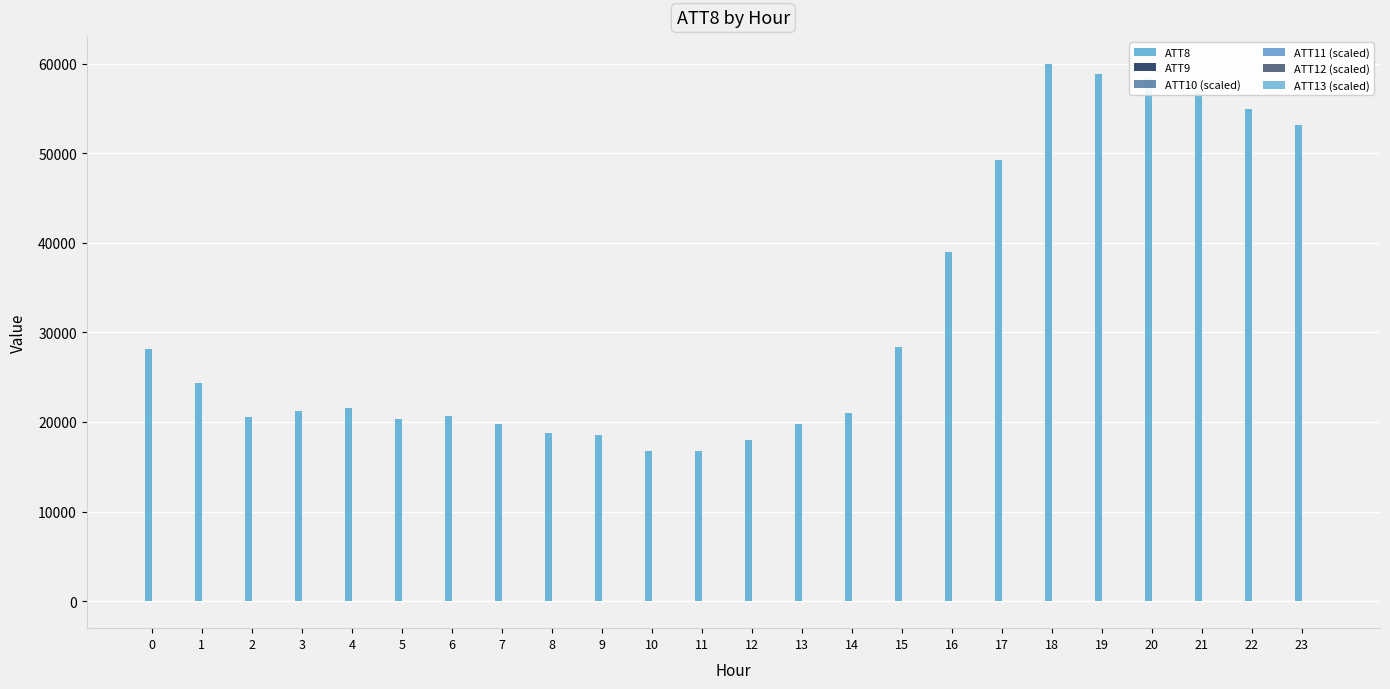

At 8, list the series in order from smallest to largest.

ATT10 (scaled), ATT13 (scaled), ATT11 (scaled), ATT12 (scaled), ATT9, ATT8